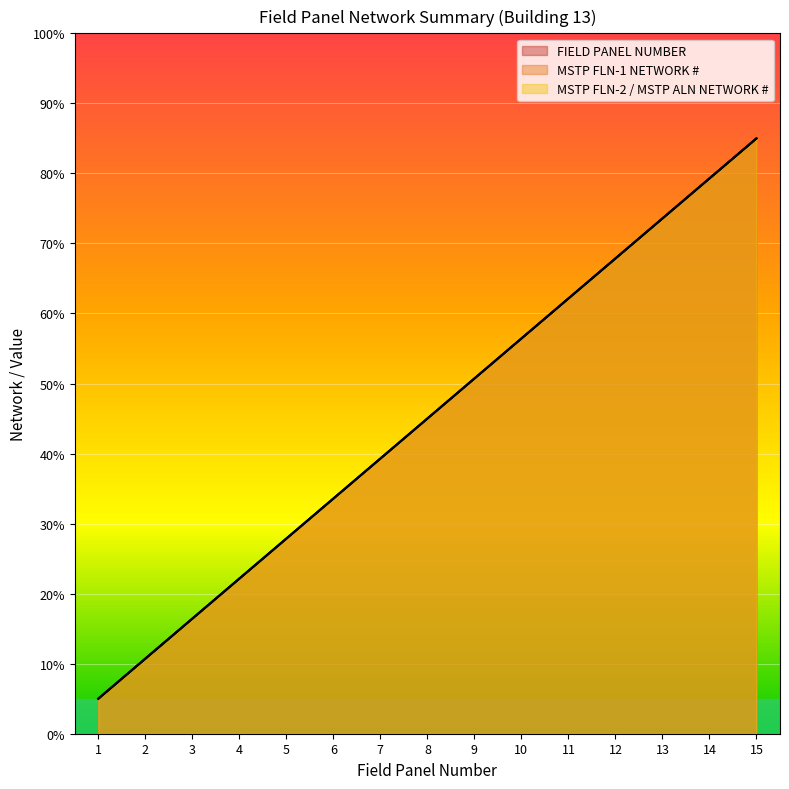

True or false: MSTP FLN-1 NETWORK # and MSTP FLN-2 / MSTP ALN NETWORK # intersect in this chart.

False